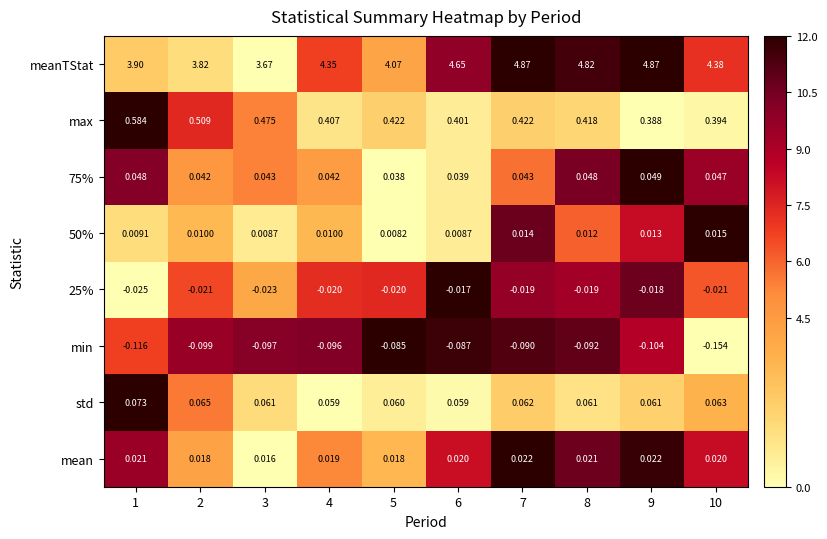

Between 3 and 6, which series saw the biggest shift?

meanTStat